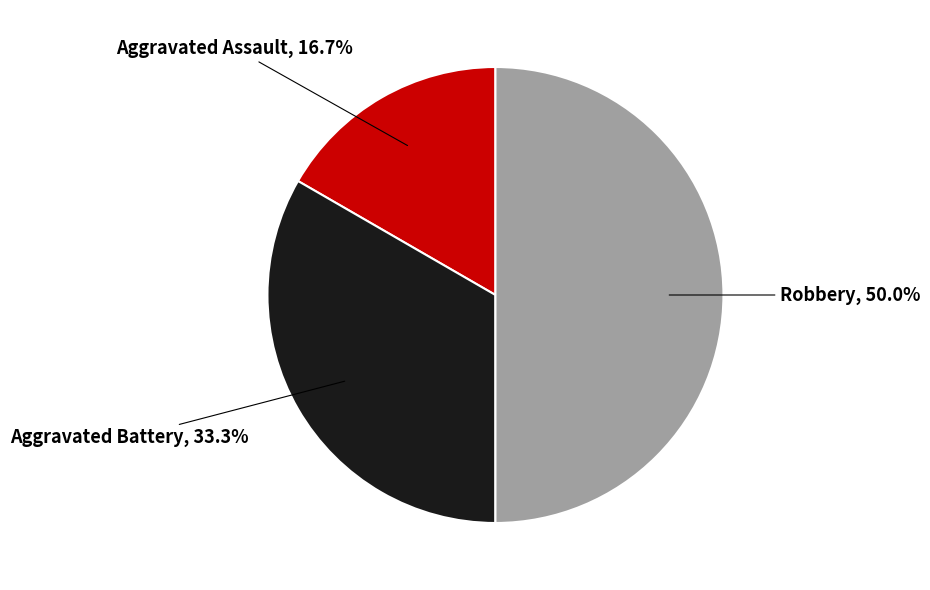

How many slices are in this pie chart?

3